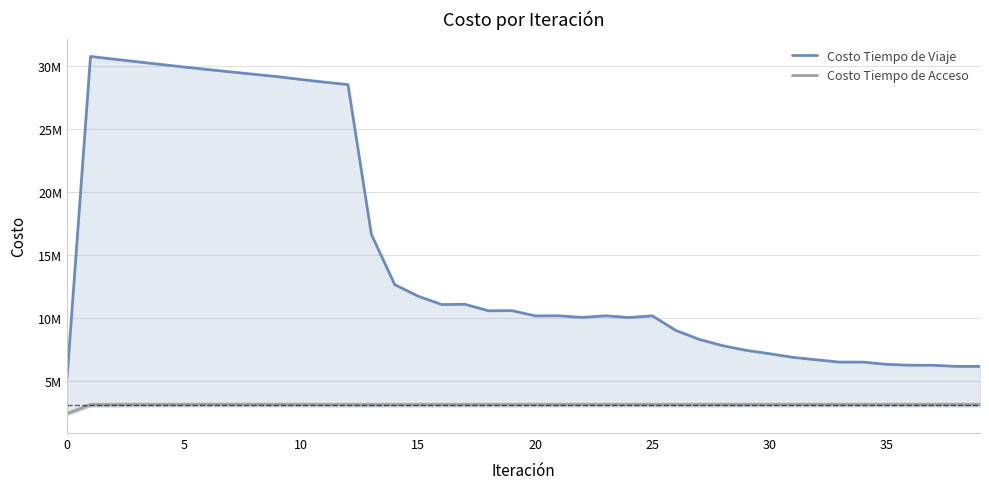

What is the sum of all Costo Tiempo de Acceso values?

124054490.7